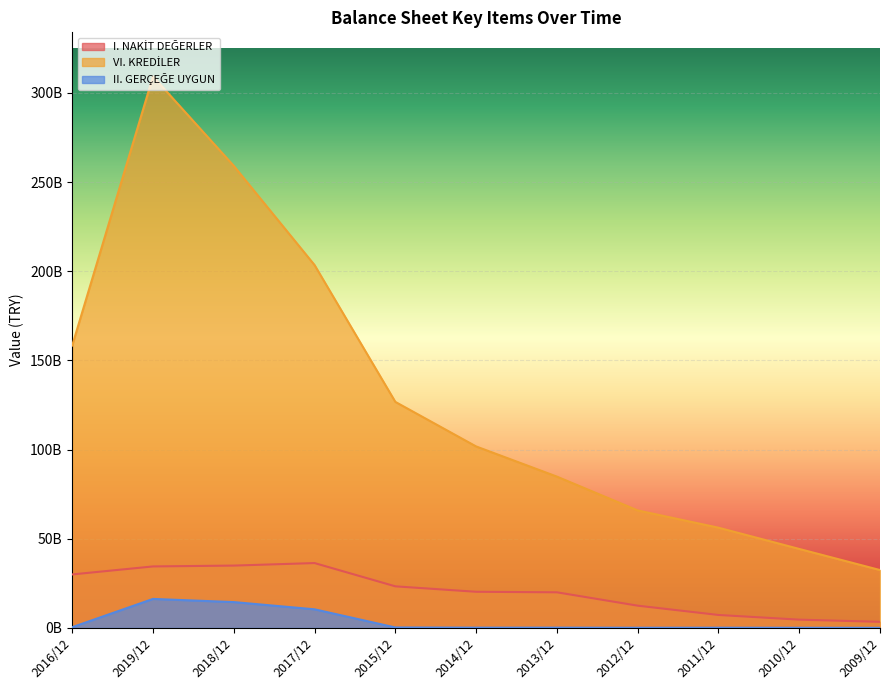

True or false: I. NAKİT DEĞERLER and VI. KREDİLER intersect in this chart.

False